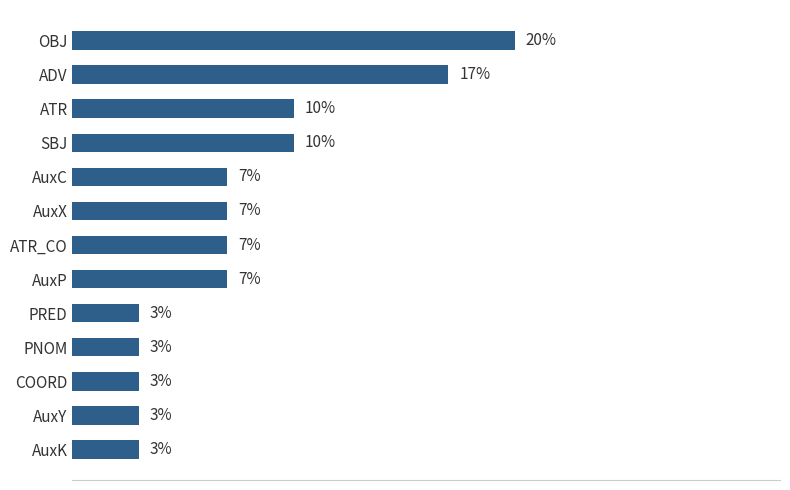

Which label corresponds to the largest value in the chart?

OBJ